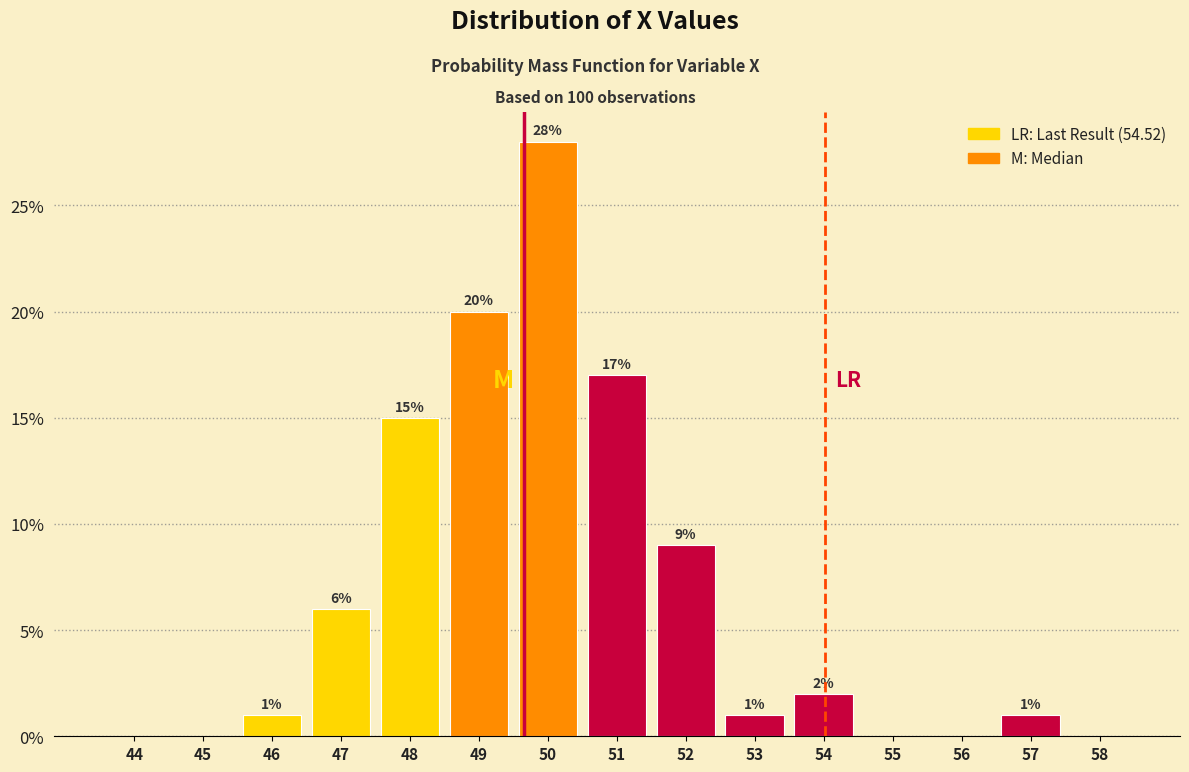

Reading right to left, transcribe all the data shown in this chart.

58=0.0	57=1.0	56=0.0	55=0.0	54=2.0	53=1.0	52=9.0	51=17.0	50=28.0	49=20.0	48=15.0	47=6.0	46=1.0	45=0.0	44=0.0